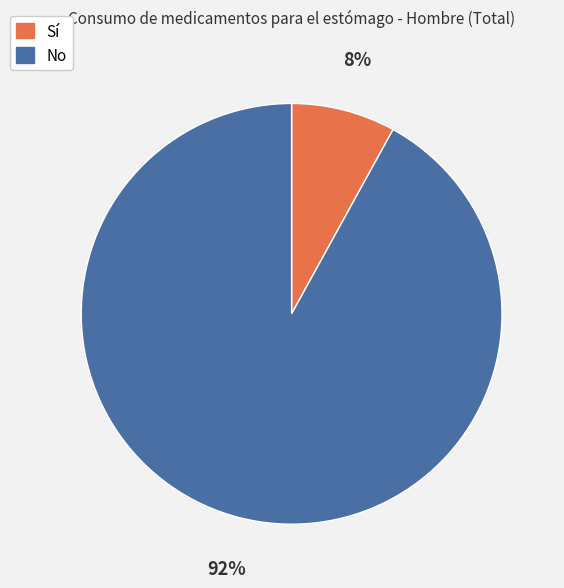

How many segments does this pie chart have?

2